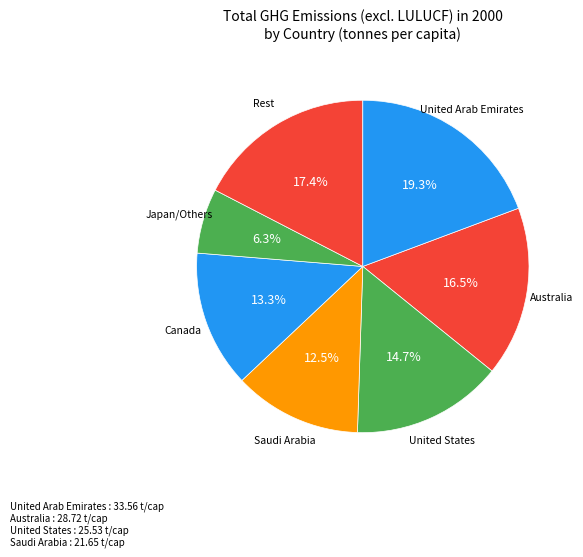

Which has a higher value, Saudi Arabia or Canada?

Canada